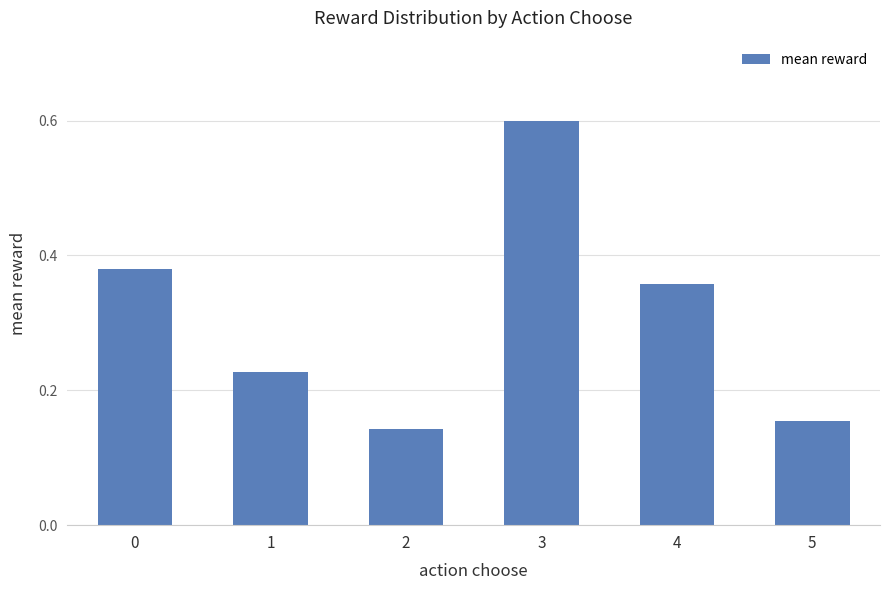

What is the difference between the maximum and minimum values?

0.5